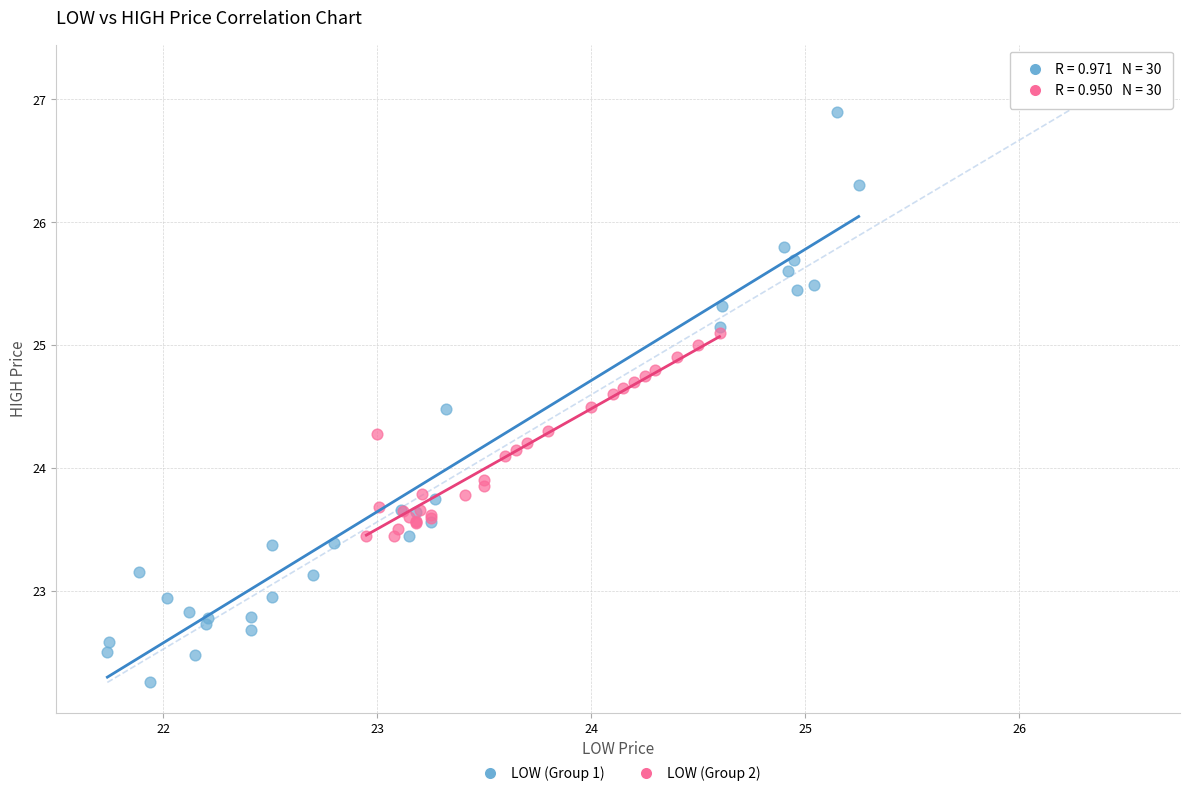

Which series reaches the maximum Y coordinate?

LOW (Group 1)